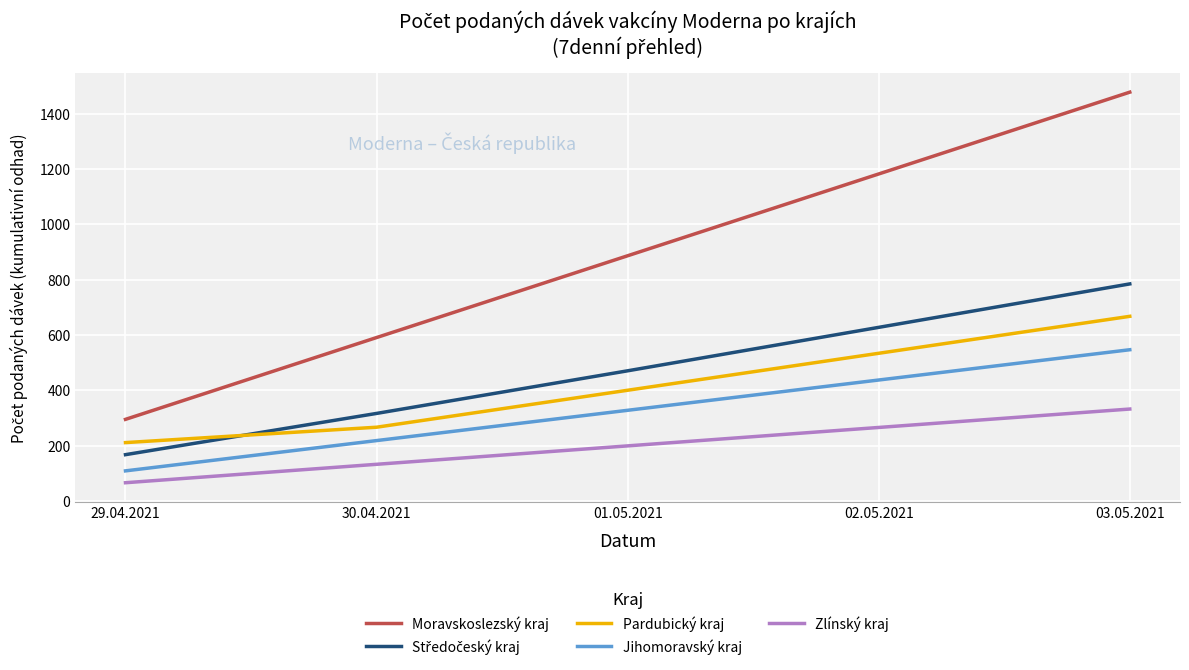

What is the maximum value for Zlínský kraj?

332.9